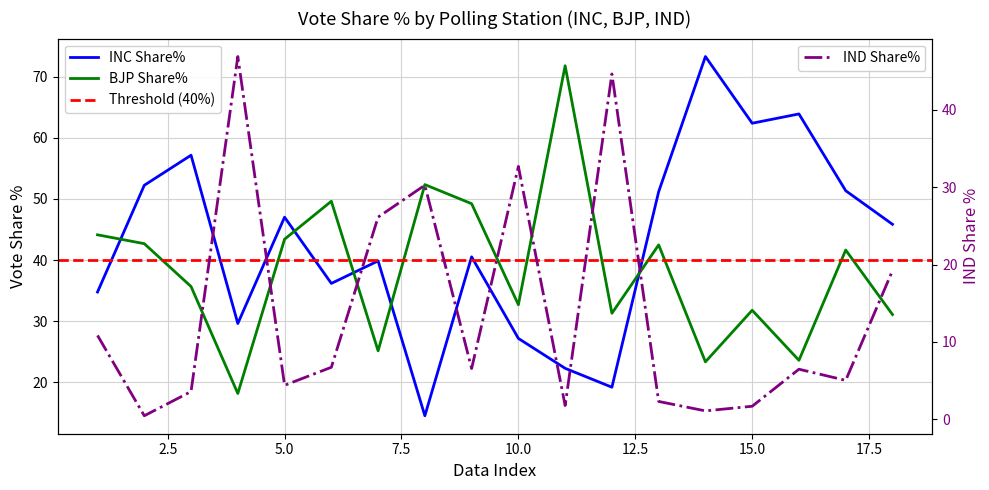

Does the chart have visible grid lines?

Yes